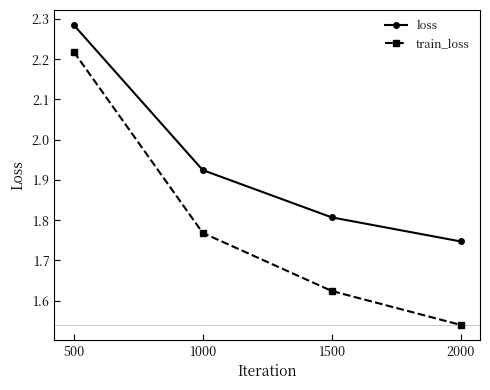

How many train_loss values are between 1 and 2?

3